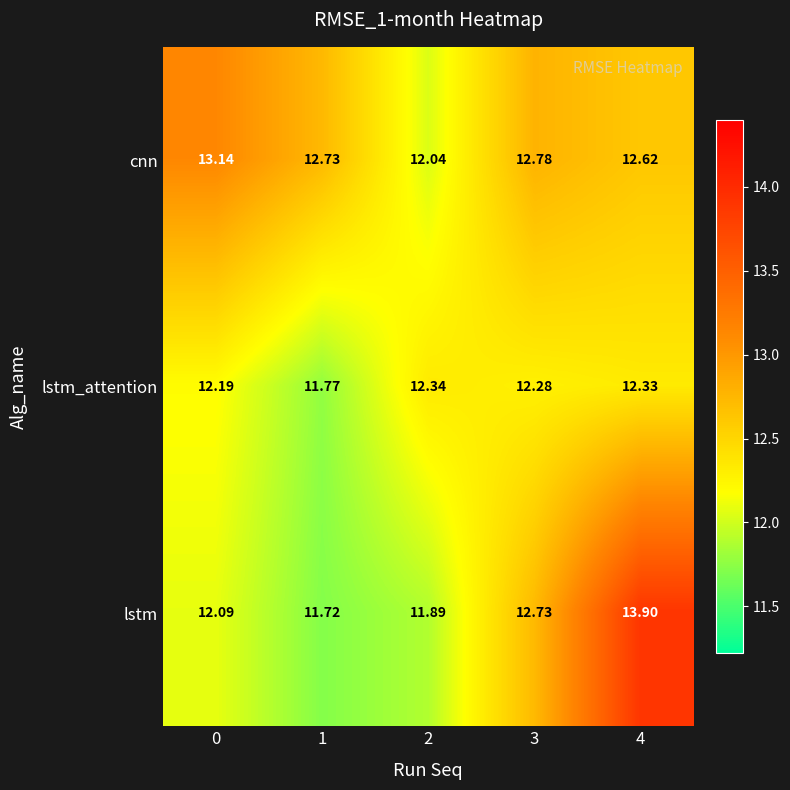

What is the total value across all series at 0?

37.4